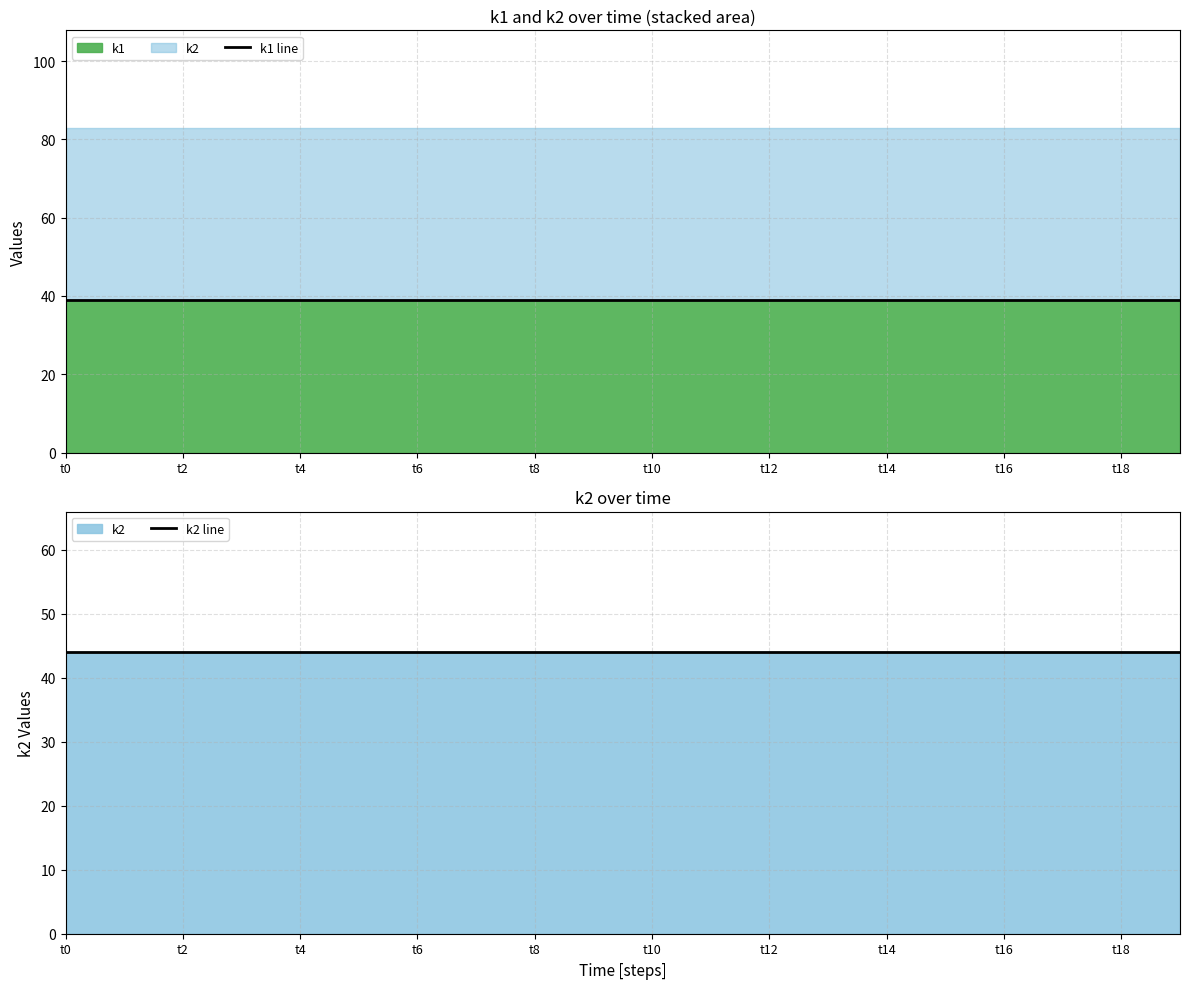

What is the average value of the k2 line series?

44